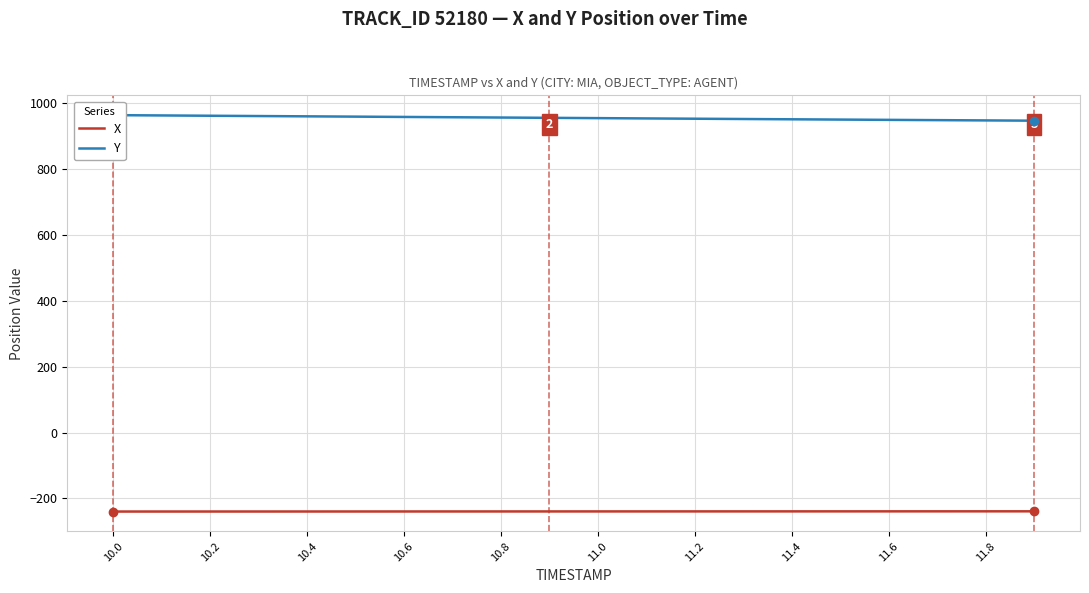

Rank the series by their average value, from highest to lowest.

Y, X